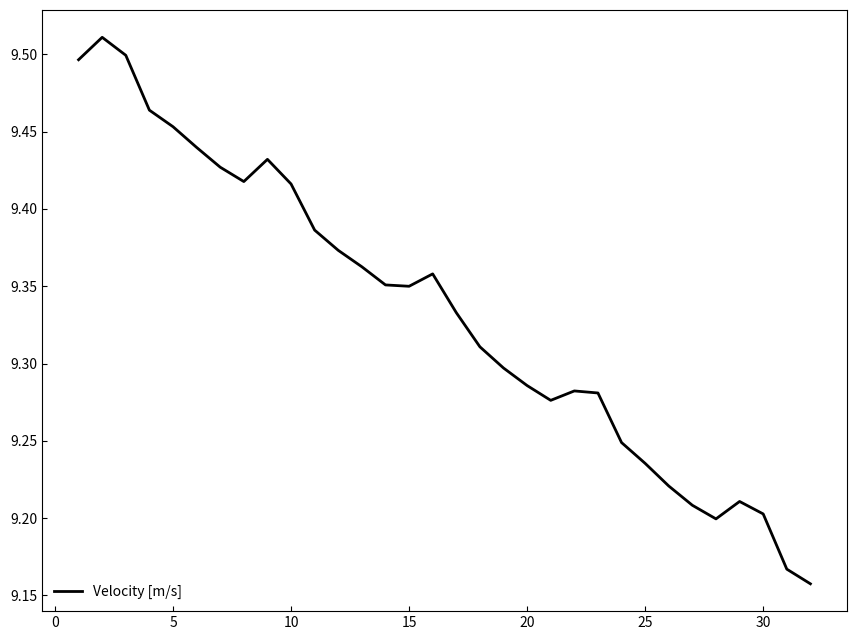

What is the difference between the maximum and minimum values?

0.4